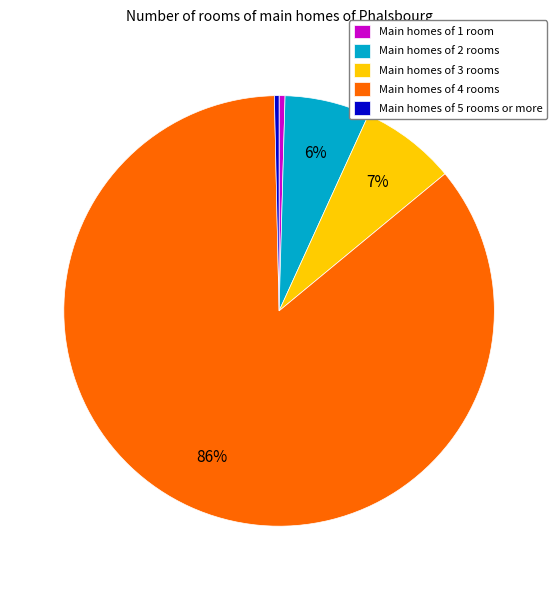

Does any single category account for the majority?

Yes